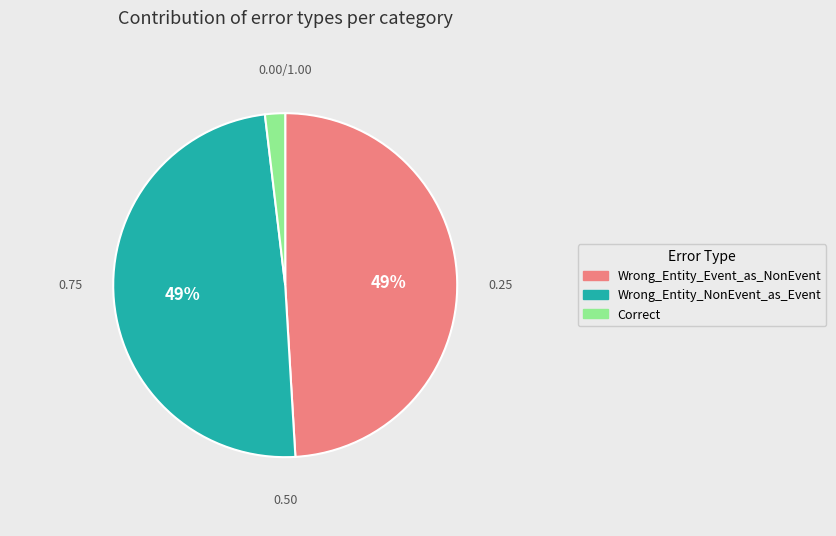

Is Wrong_Entity_NonEvent_as_Event the majority of the pie?

No